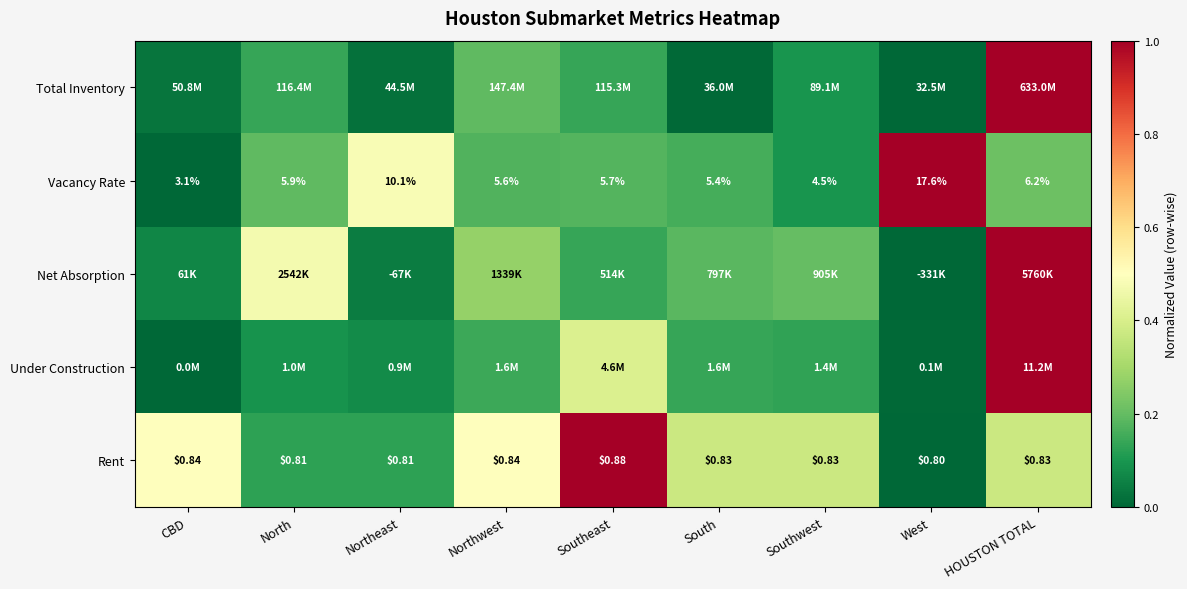

Between Southwest and Northeast, which is larger?

Southwest